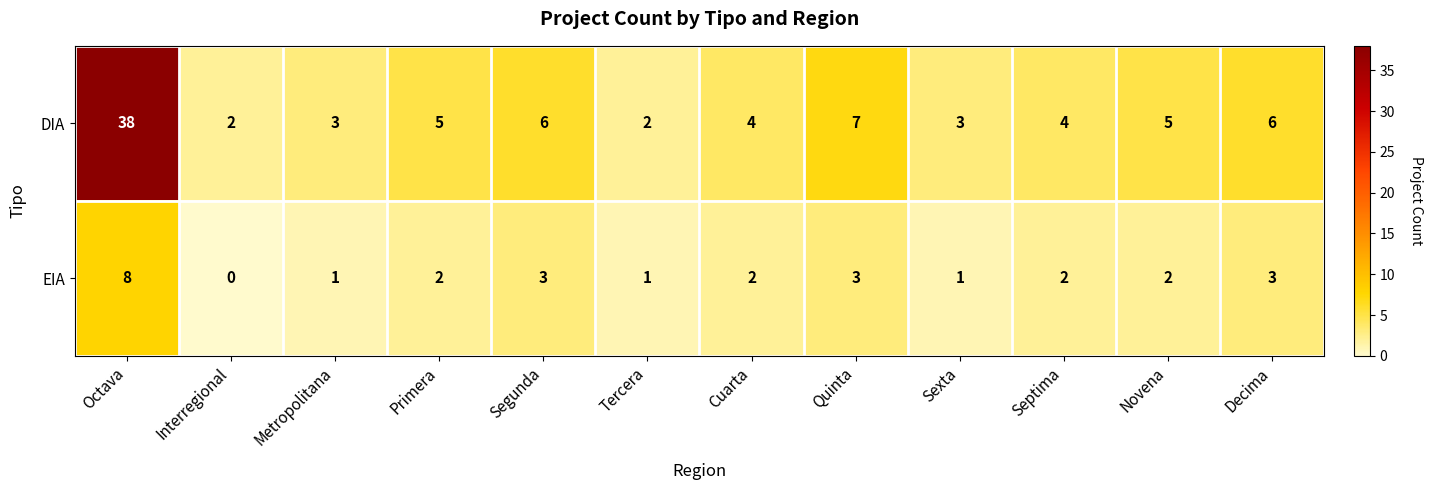

At which category is the sum across all series the highest?

Octava